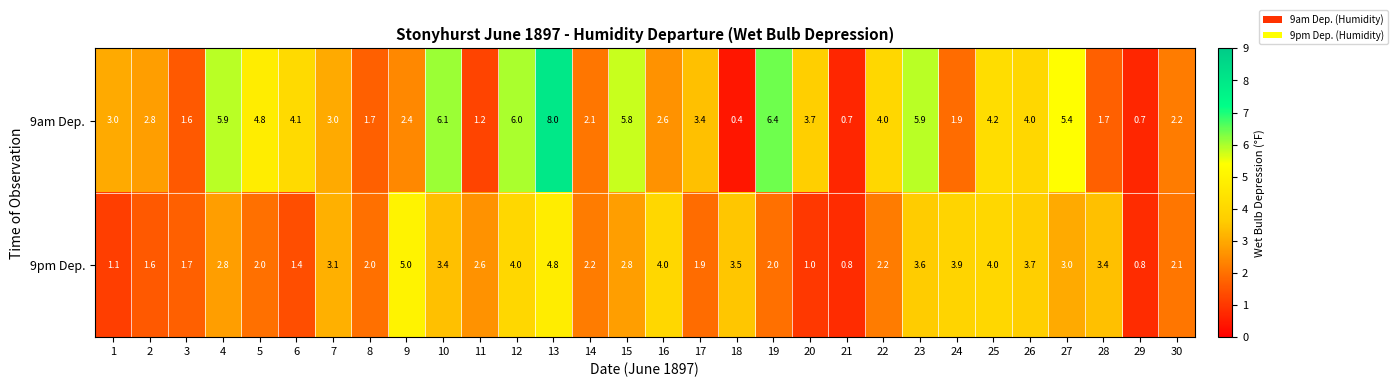

What is the sum of all 9am Dep. values?

105.7